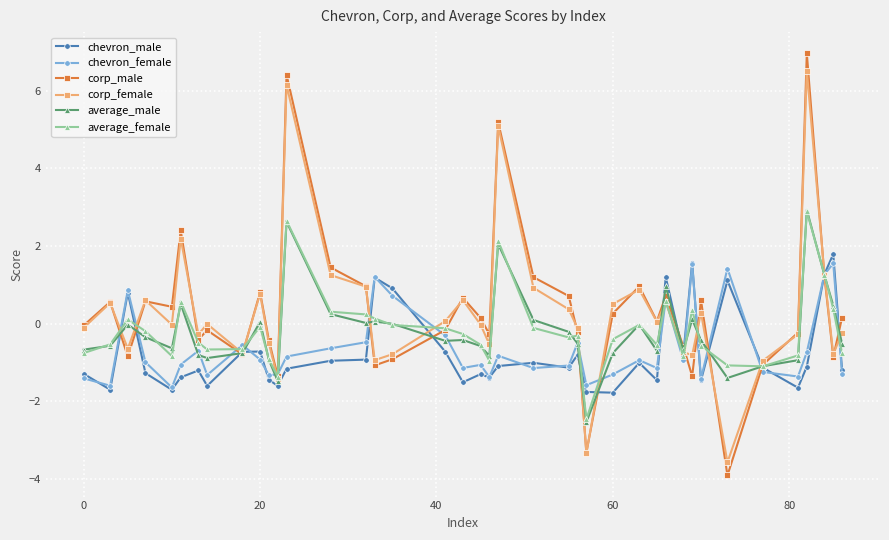

Does the chart have visible grid lines?

Yes